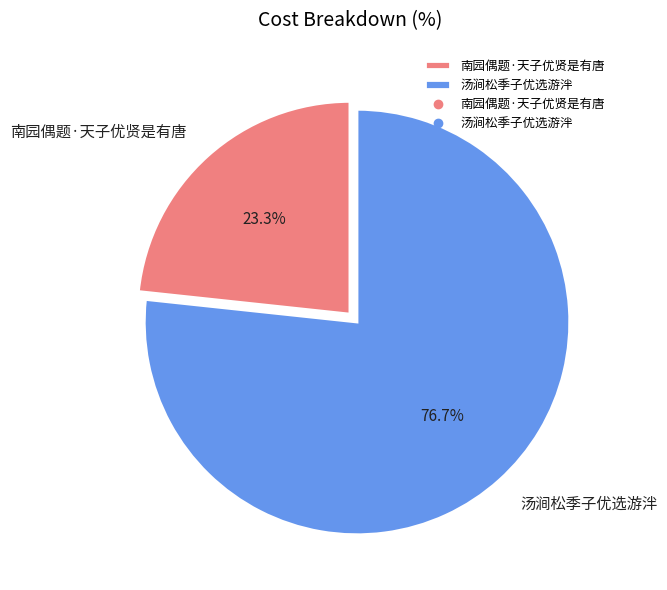

Is it true that 南园偶题·天子优贤是有唐 is 23% of the pie?

True